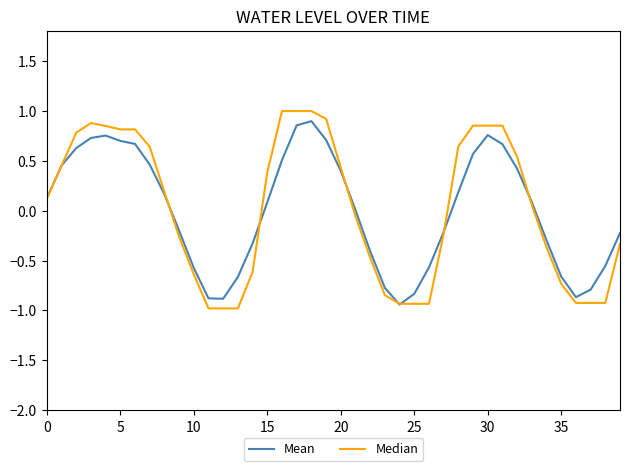

What is the smallest value displayed?

-1.0